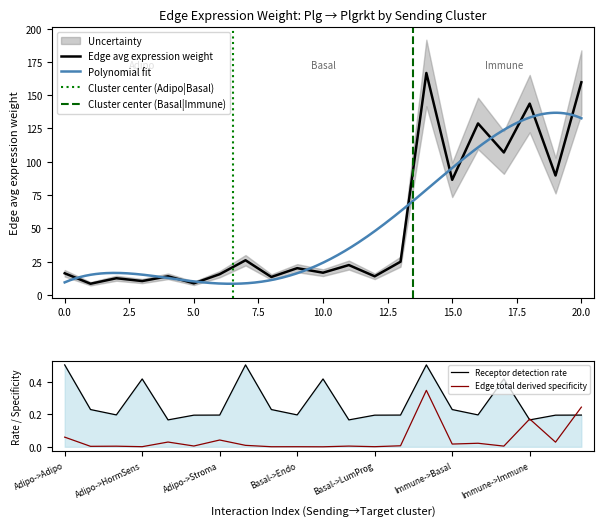

How many values in the Edge average expression weight series exceed 20?

11